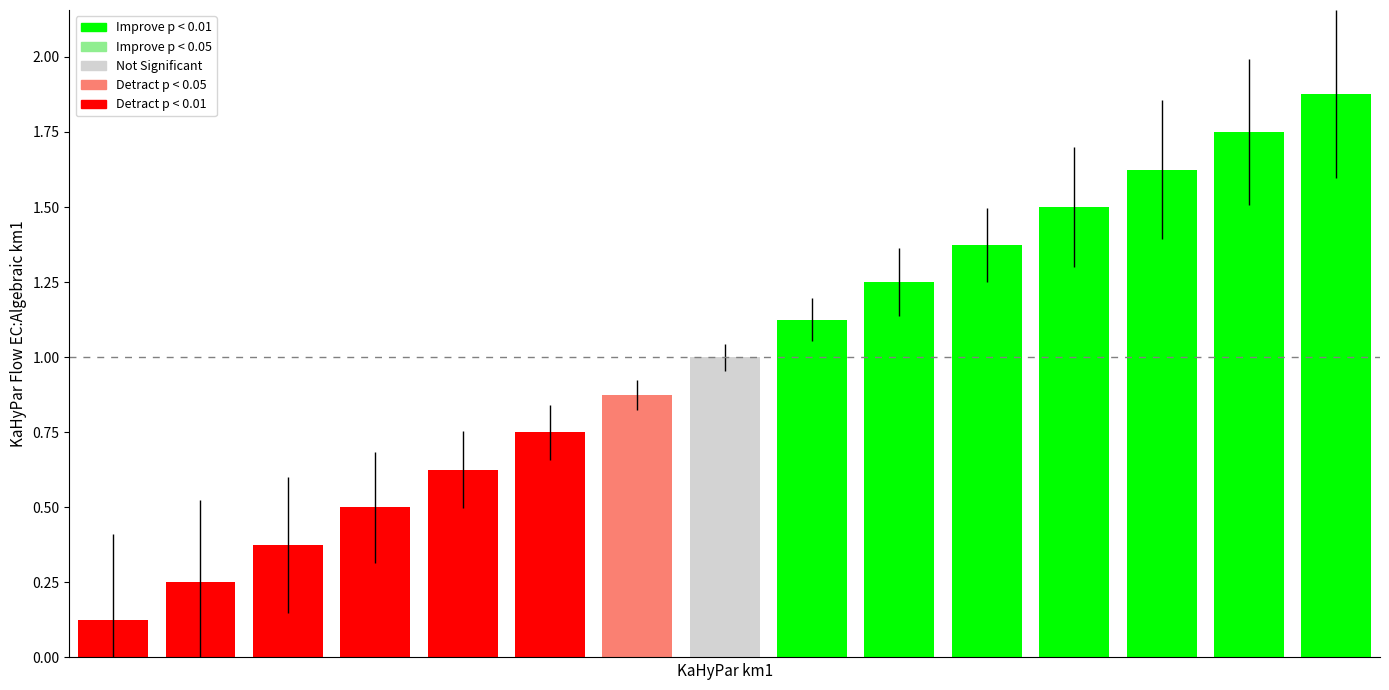

What is the value of the 8th bar from the left?

1.0